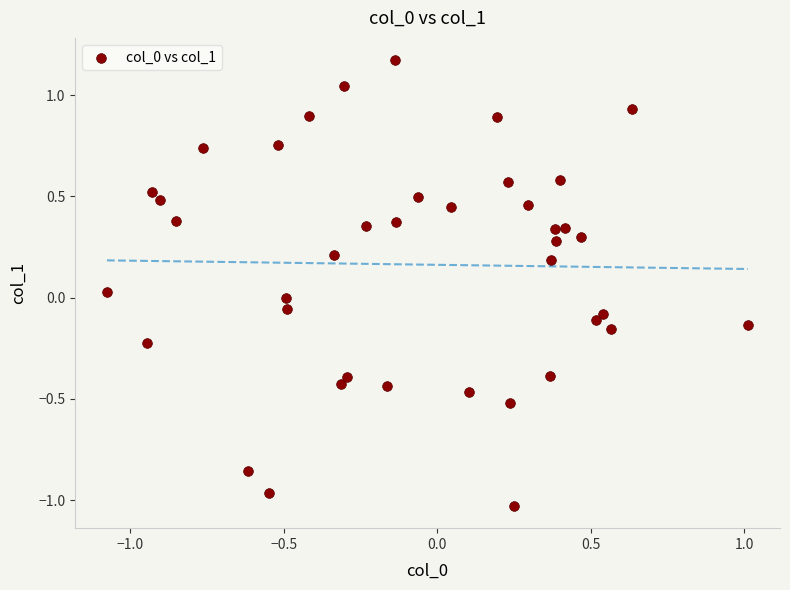

What is the range of X values (max minus min)?

2.1